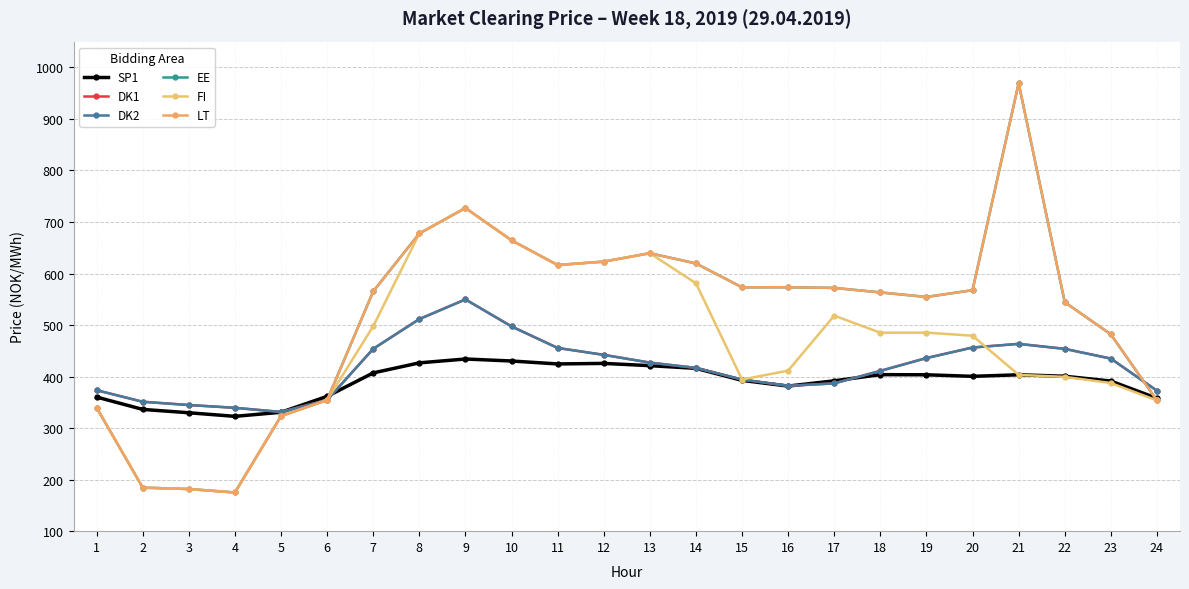

True or false: SP1 has more than 0 interior local peaks.

True